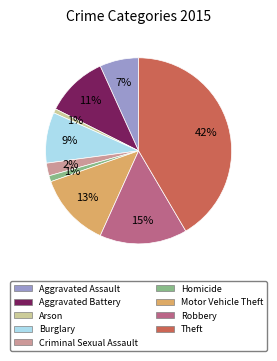

To the nearest percent, what portion does Aggravated Battery represent?

11%